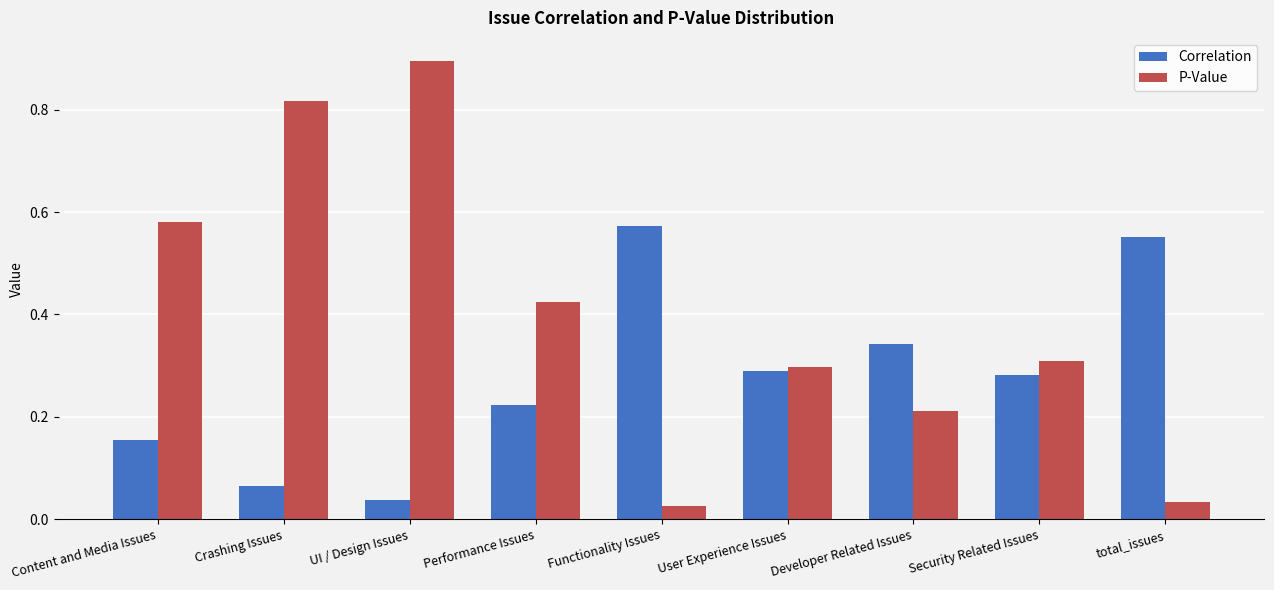

How many bars are there in total?

18